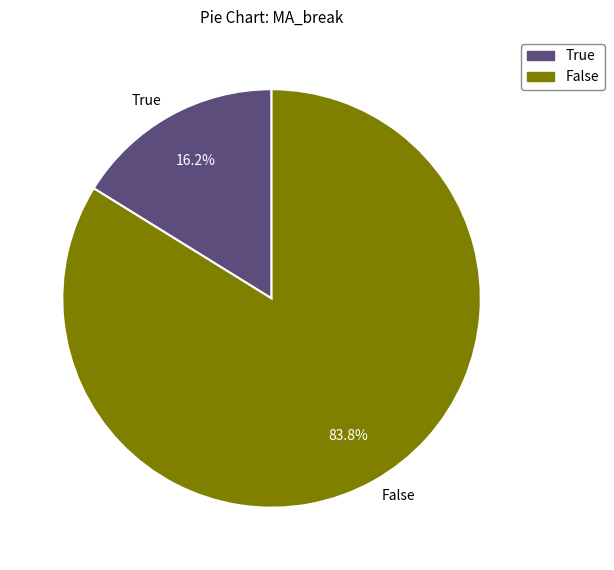

Is it true that False is 84% of the pie?

True